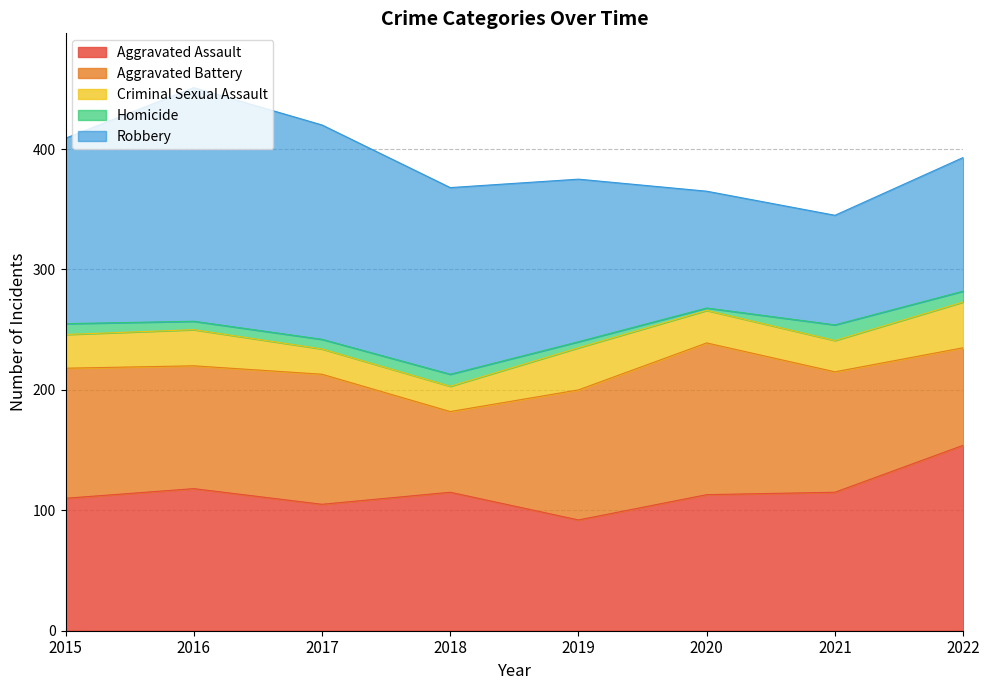

True or false: Homicide and Robbery cross at least once.

False